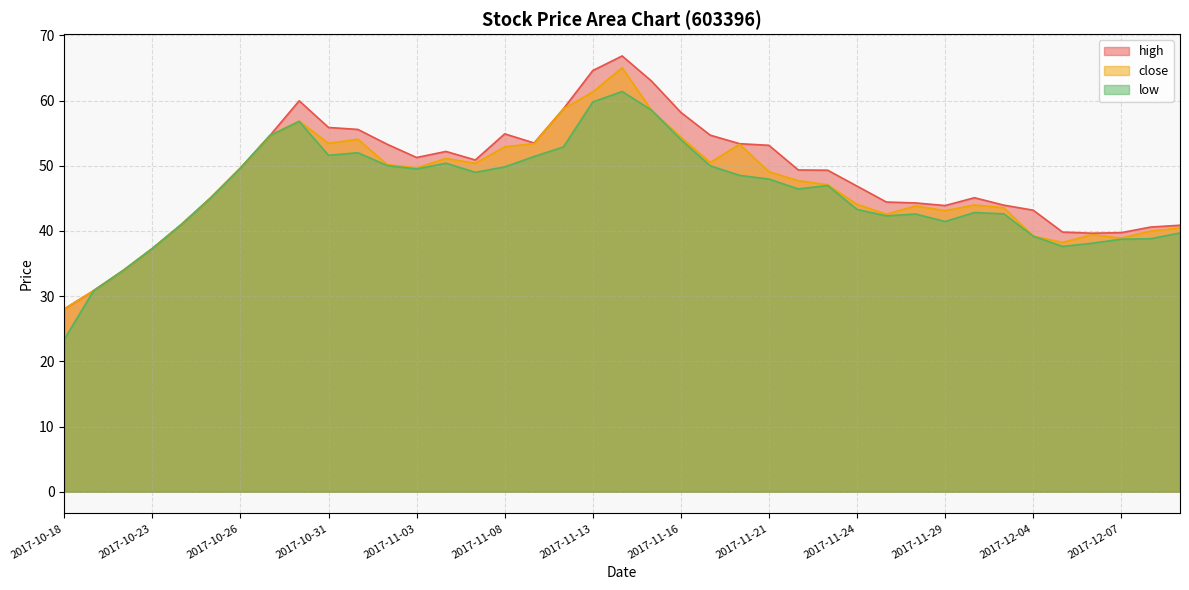

How many lines are shown in the chart?

3